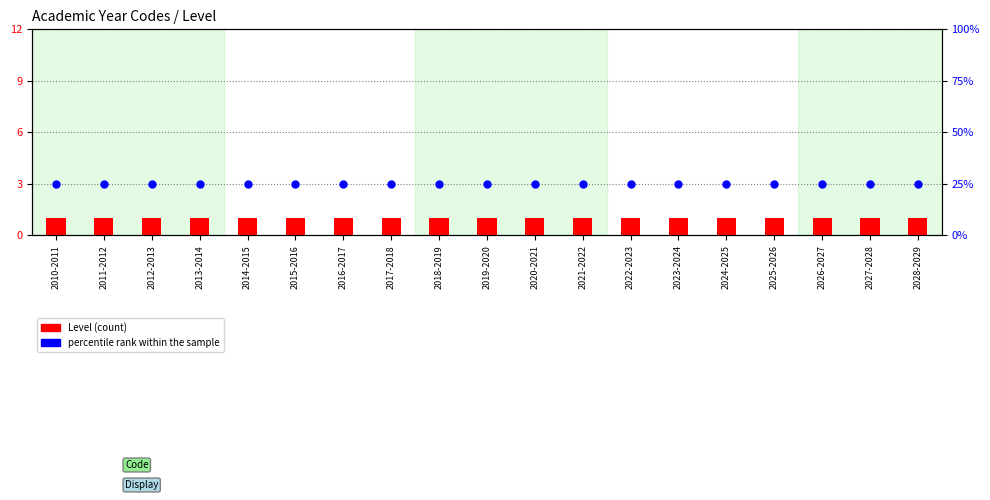

What are all the series names shown in the legend?

Level (count), percentile rank within the sample